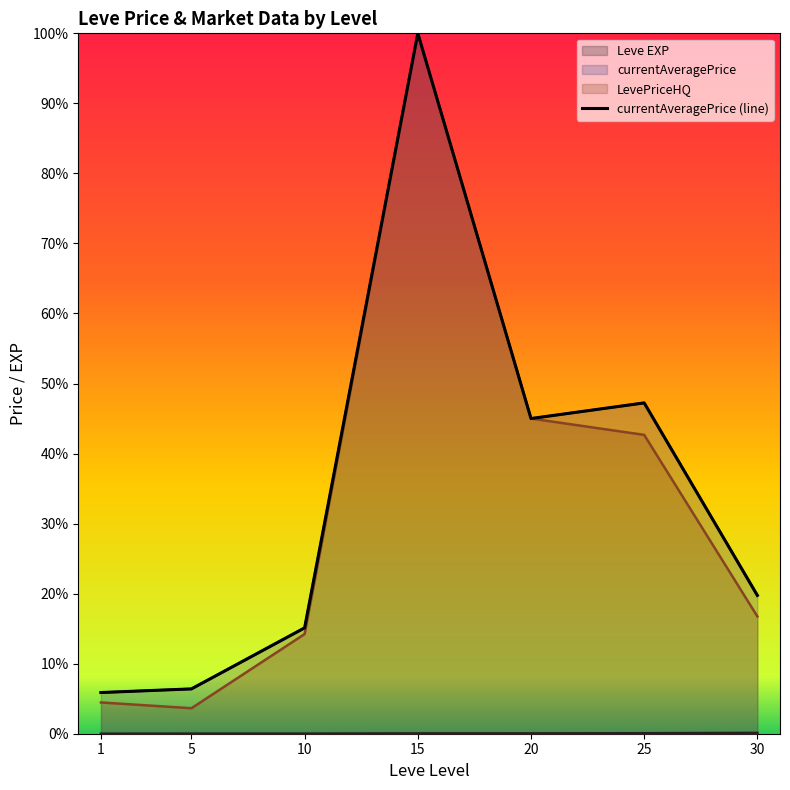

What is the change in value from 5 to 25?

+20416.7